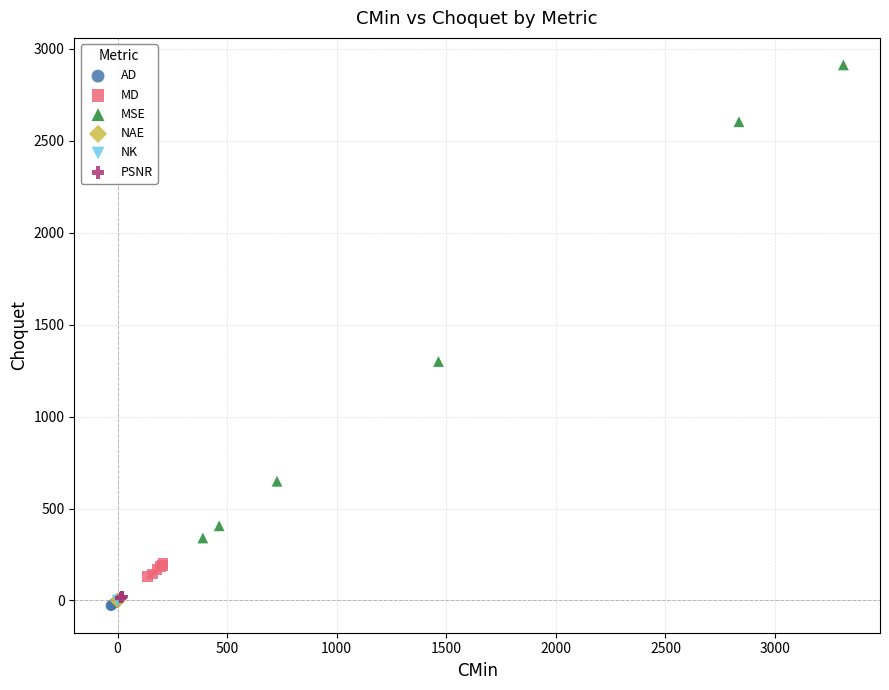

Which series has the widest spread of Y values?

MSE